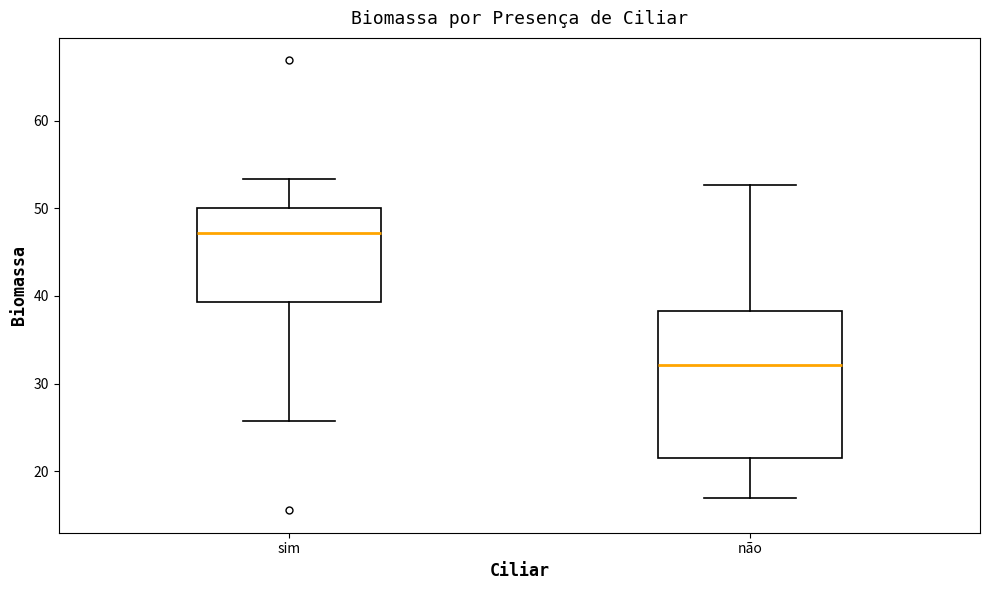

Reading left to right, transcribe this box plot: for each box, give where its median line is, the range the box spans, and where its two whiskers end, as read against the y-axis. The values are not printed on the chart, so give them approximately, as read against the axis.

sim: median 47, box 39 to 50, whiskers 26 to 53
não: median 32, box 21 to 38, whiskers 17 to 53